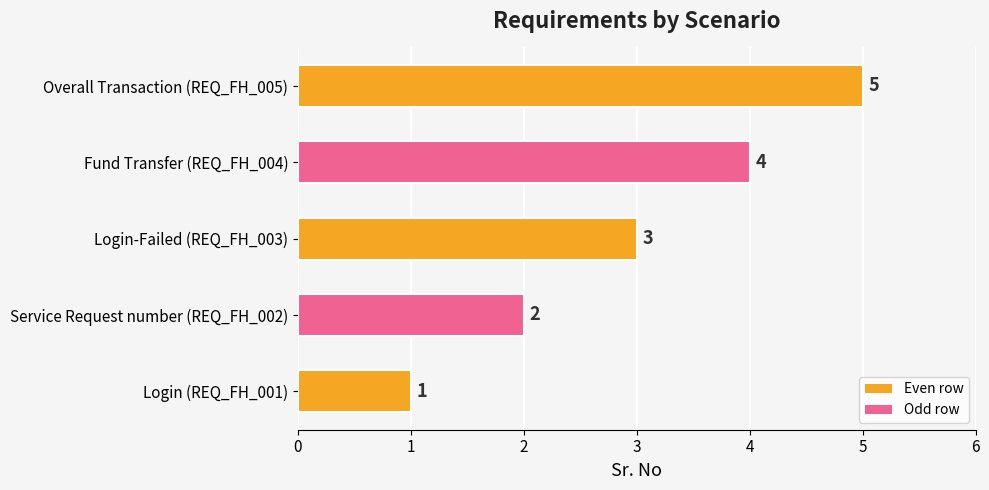

What is the change in value from Service Request number (REQ_FH_002) to Login-Failed (REQ_FH_003)?

+1